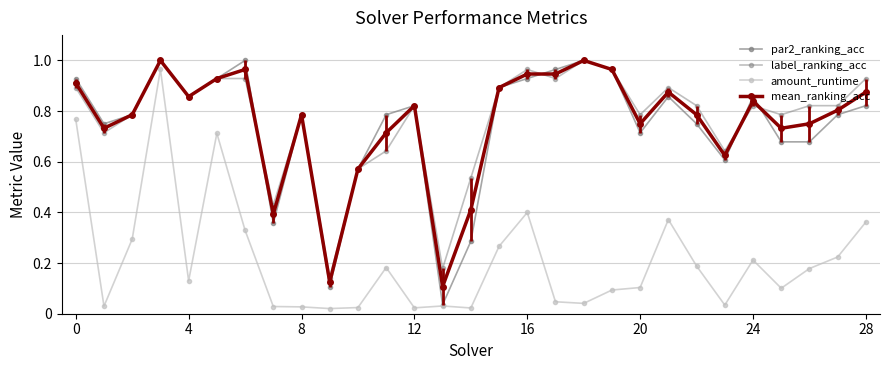

List the series in order of their peak value, highest first.

par2_ranking_acc, label_ranking_acc, mean_ranking_acc, amount_runtime